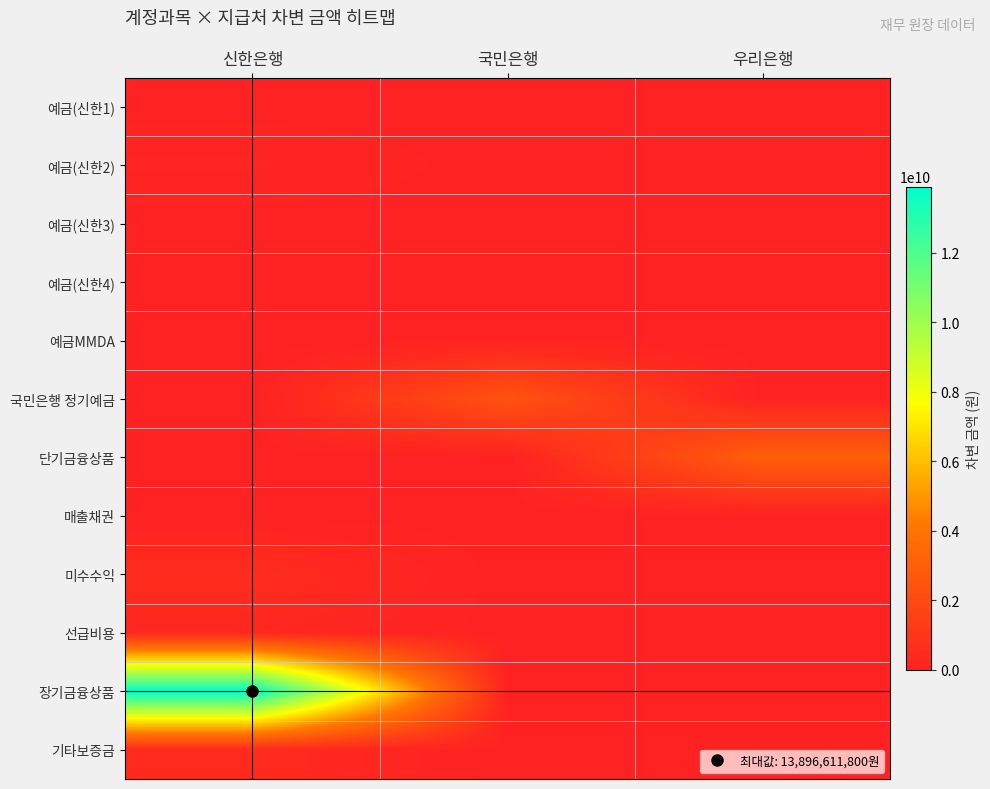

At 신한은행, list the series in order from smallest to largest.

예금(신한3), 예금(신한4), 예금MMDA, 국민은행 정기예금, 단기금융상품, 예금(신한1), 매출채권, 예금(신한2), 선급비용, 기타보증금, 미수수익, 장기금융상품